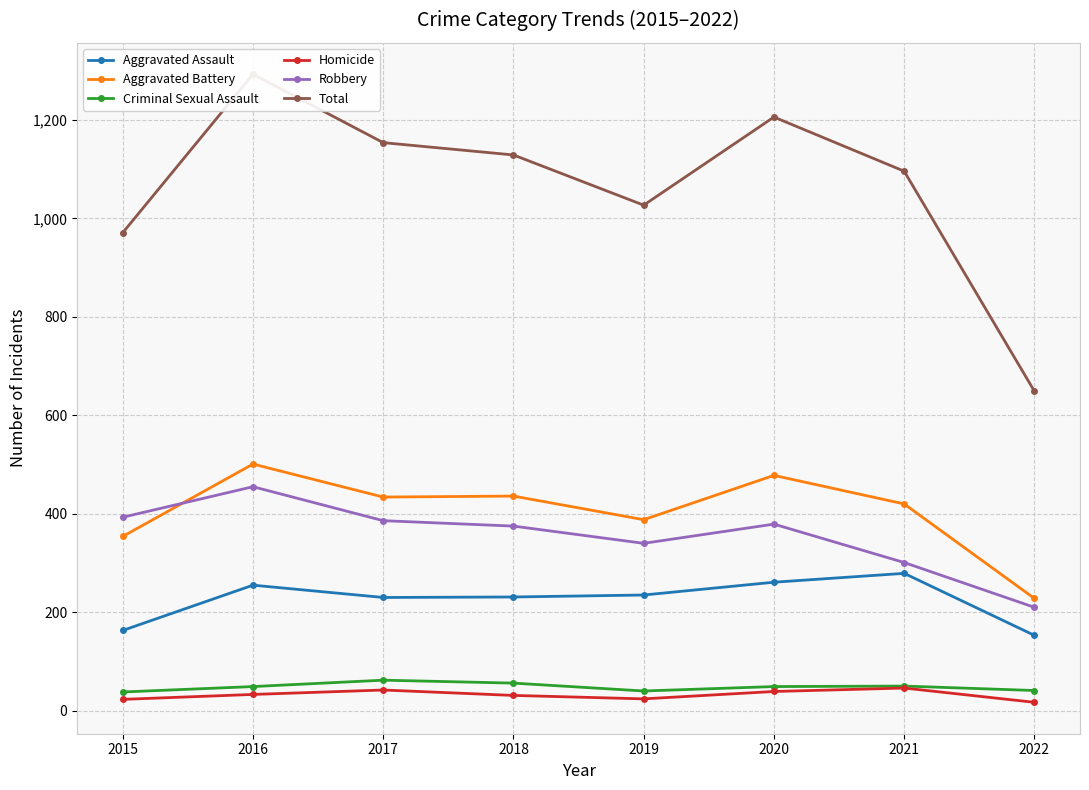

Between 2018 and 2019, which series saw the biggest shift?

Total